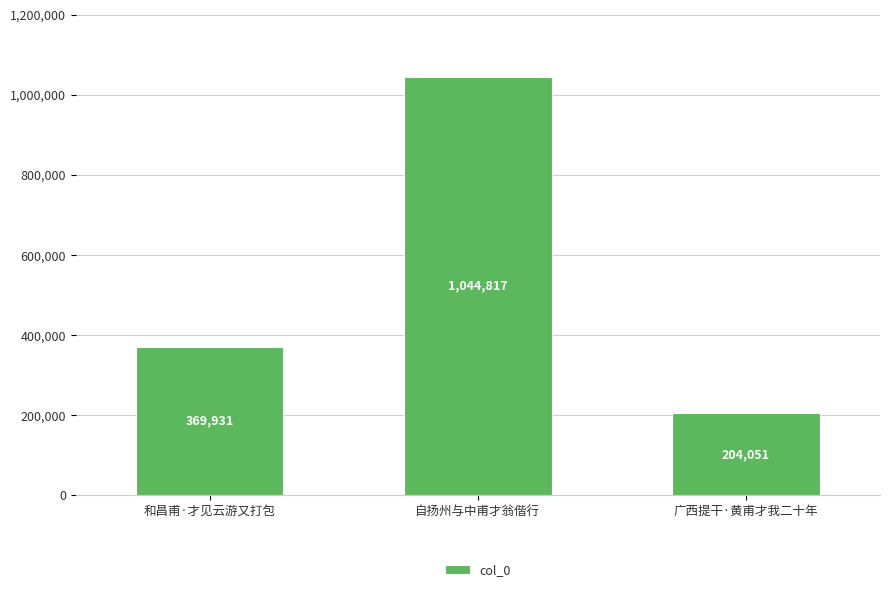

Is it true that the value at 广西提干·黄甫才我二十年 is 60253?

False